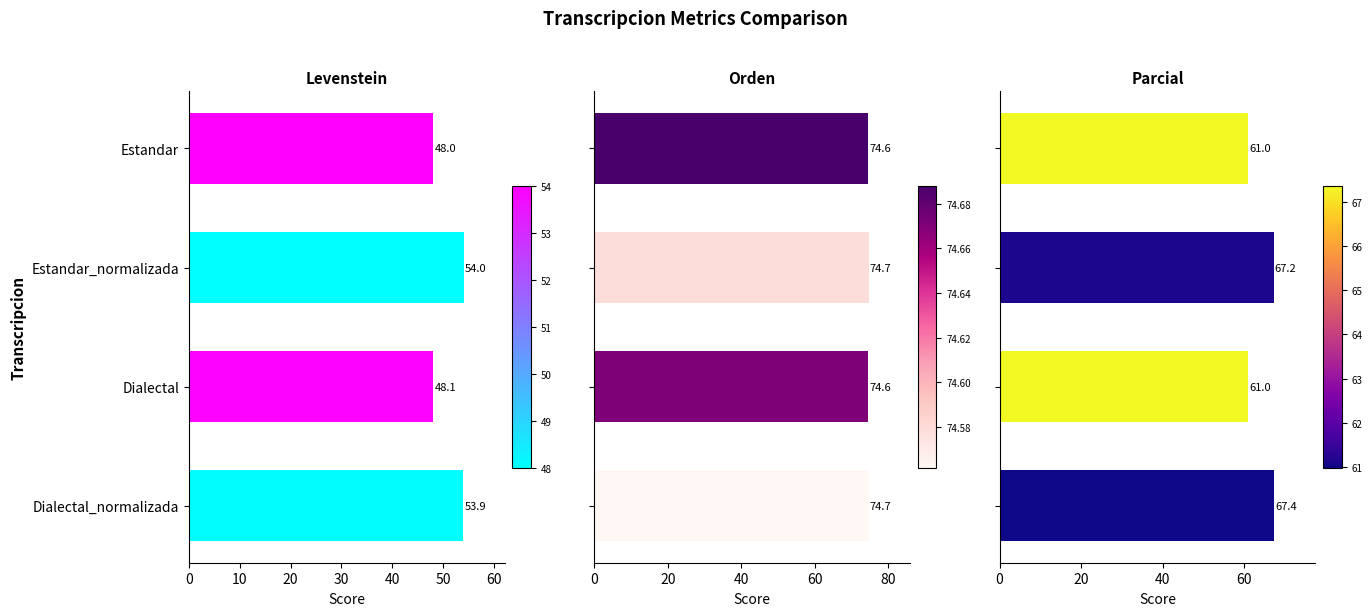

How many bars are there in each group?

3